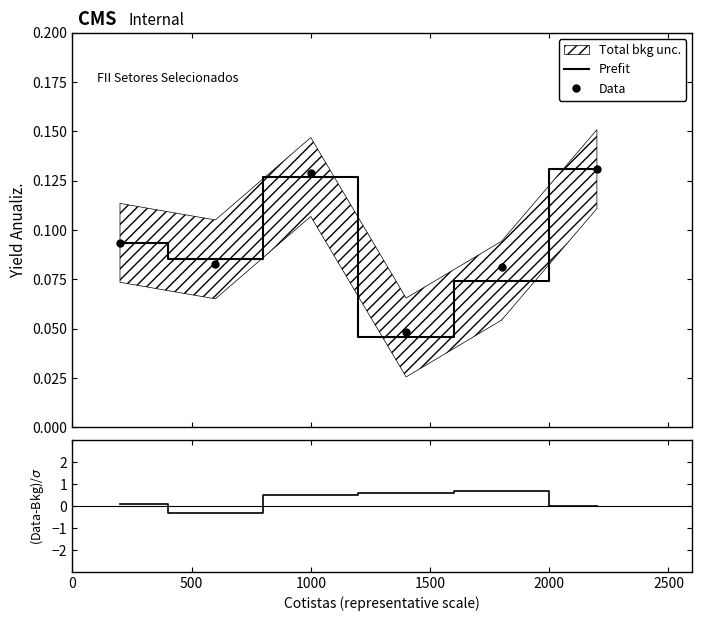

What is the value of the Prefit point at the 2nd from the left?

0.1